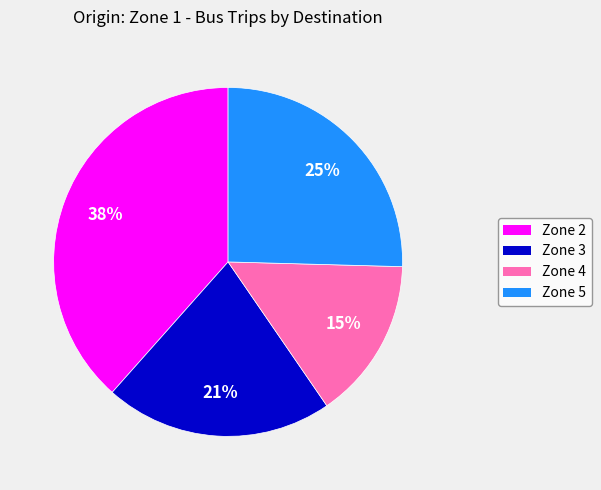

Do Zone 3 and Zone 5 together represent more than half of the pie?

No